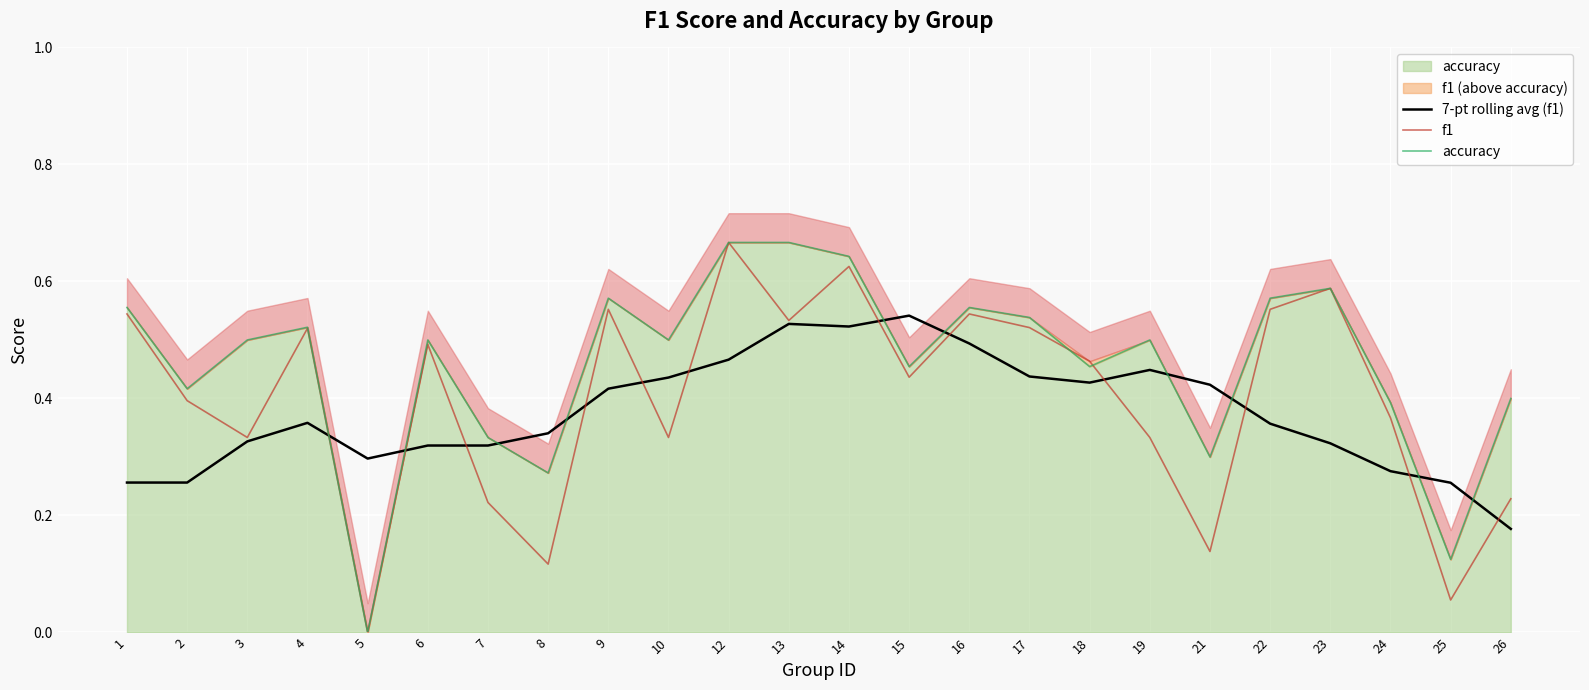

Does the chart display data point markers on the line(s)?

No